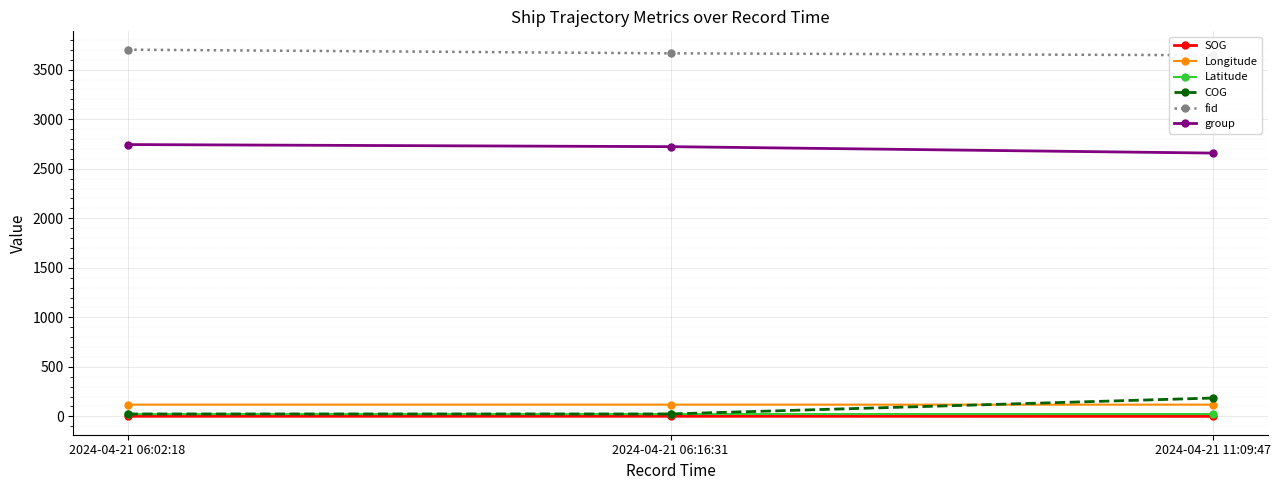

Which series has the widest spread of values?

COG